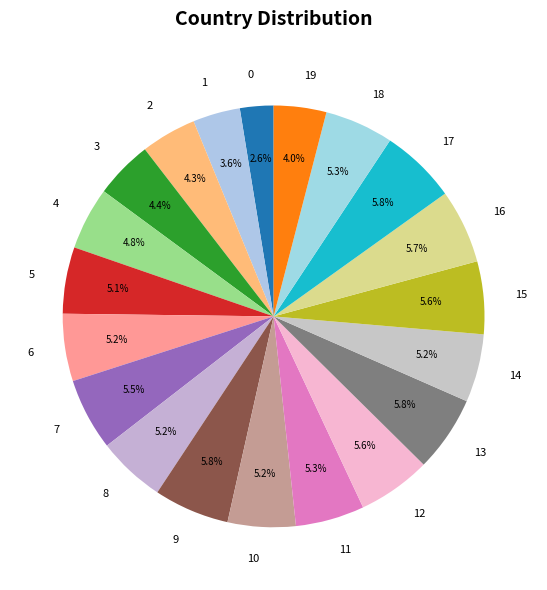

To the nearest percent, what percentage of the pie is 13?

6%